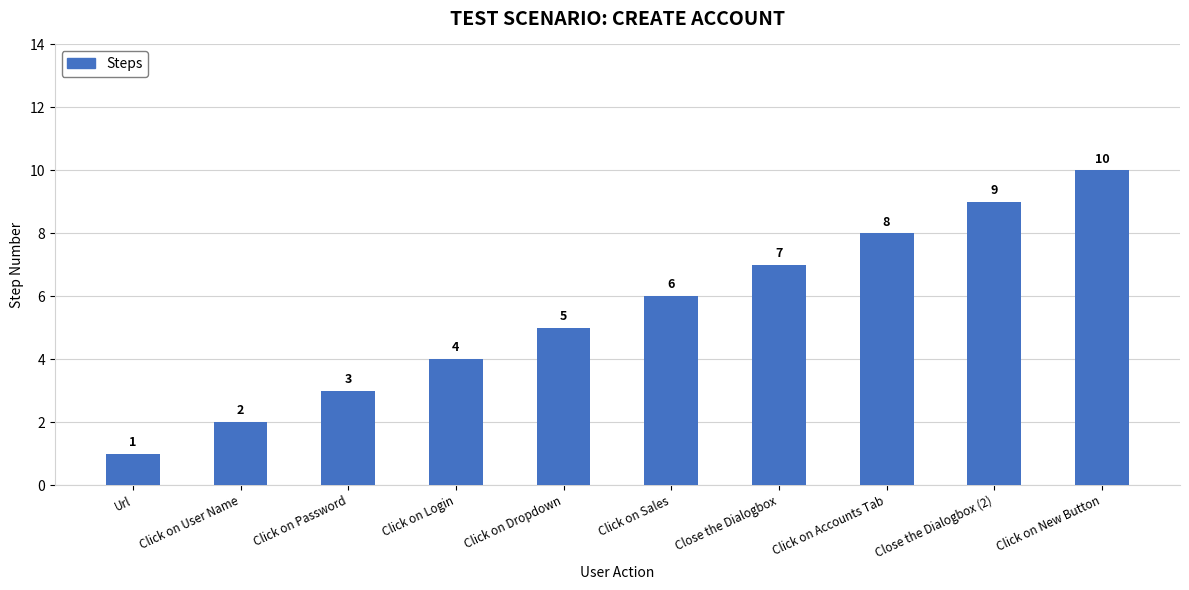

What is the sum of all values?

55